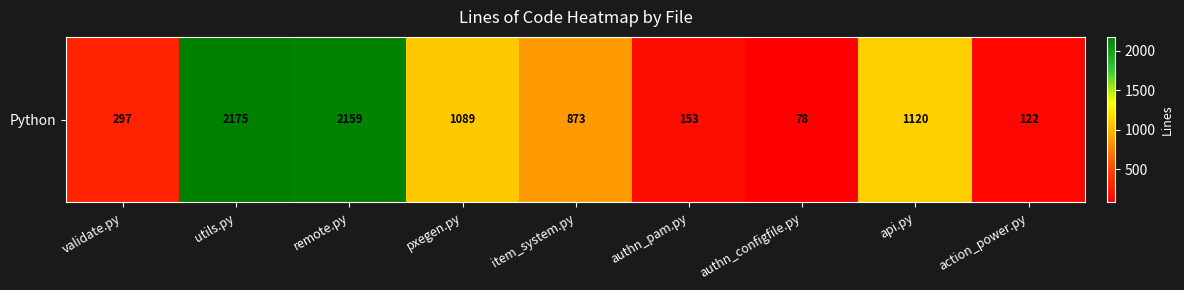

What is the change in value from remote.py to pxegen.py?

-1070